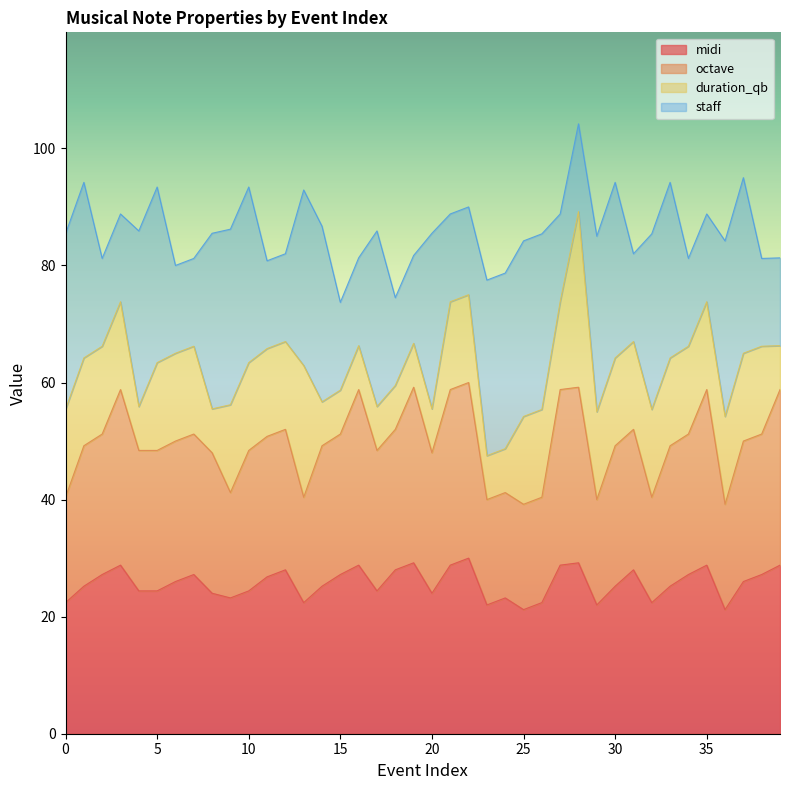

What is the total value across all series at 15?

73.7